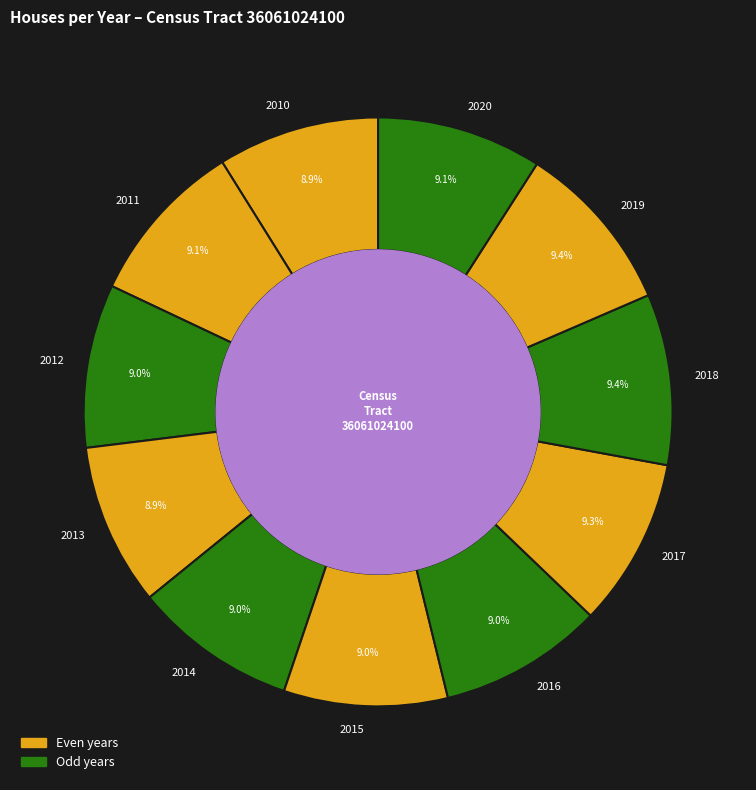

Do 2013 and 2012 together represent more than half of the pie?

No